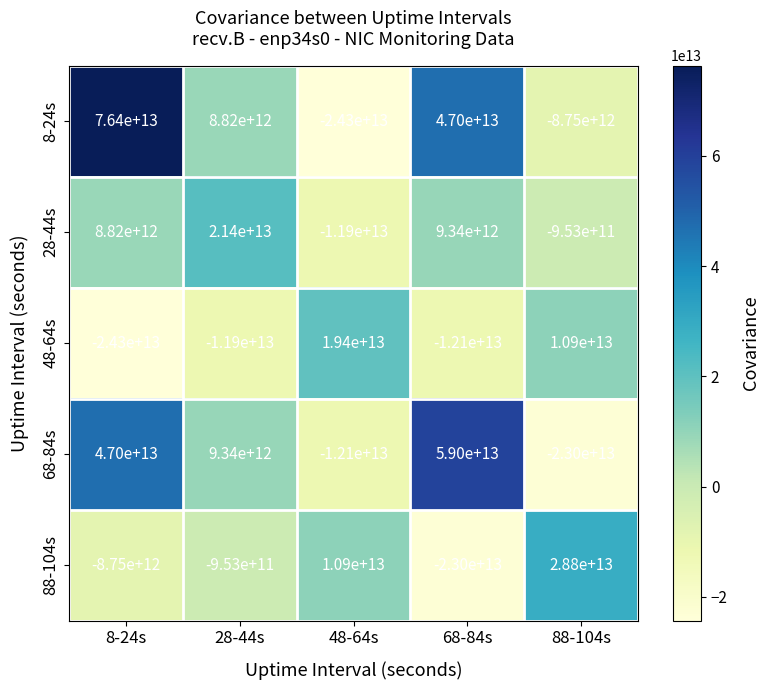

Is it true that 68-84s equals -12100000000000 at 48-64s?

True